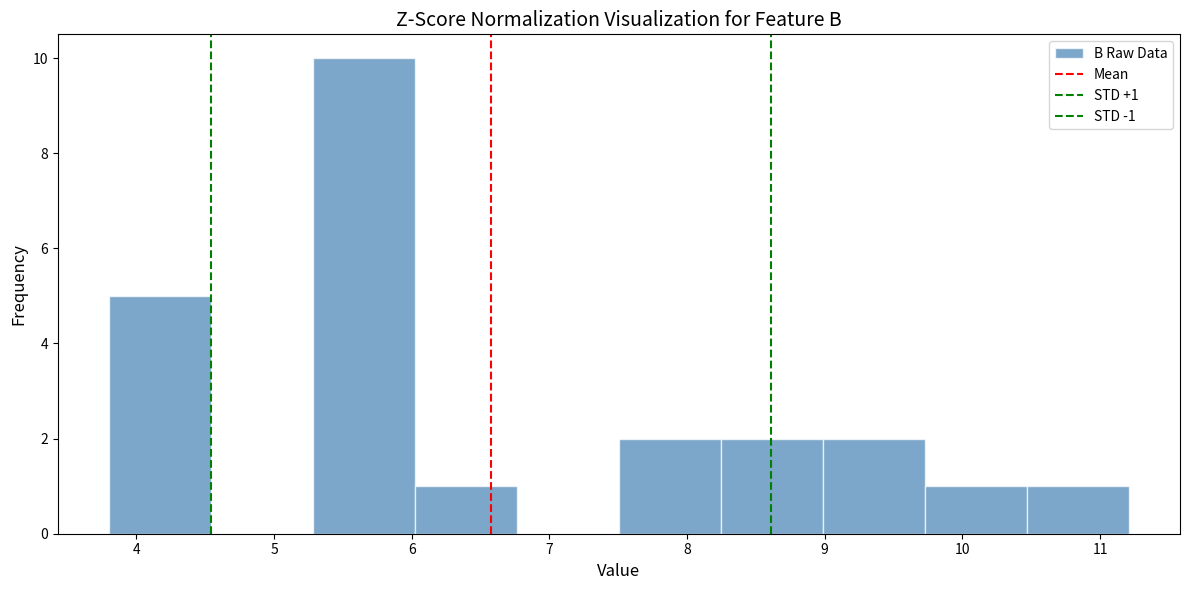

Over which range of the x-axis is the bar tallest?

5.3 to 6.0